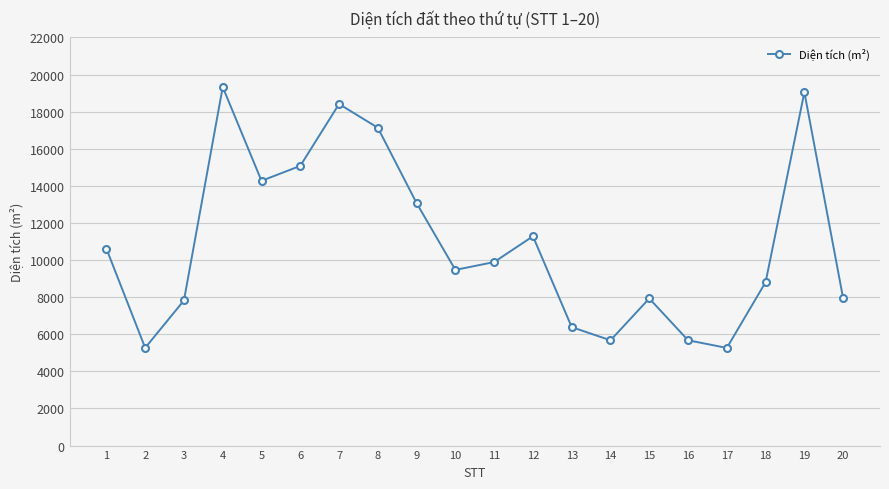

True or false: there are more than 2 points higher than both neighbors.

True